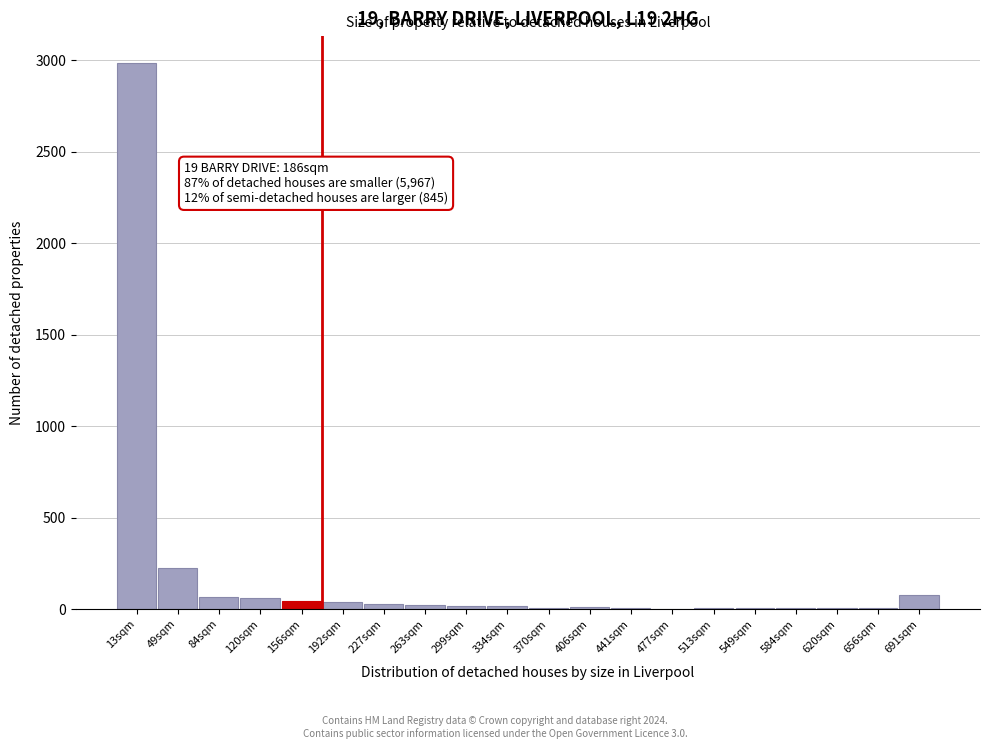

What is the sum of all values?

3619